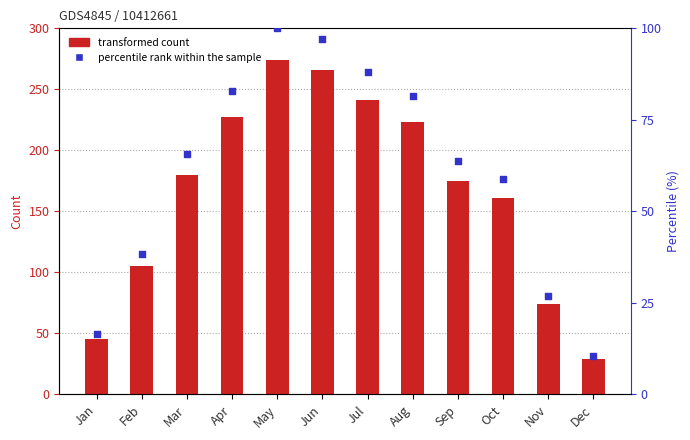

What is the total value across all series at Jun?

363.1